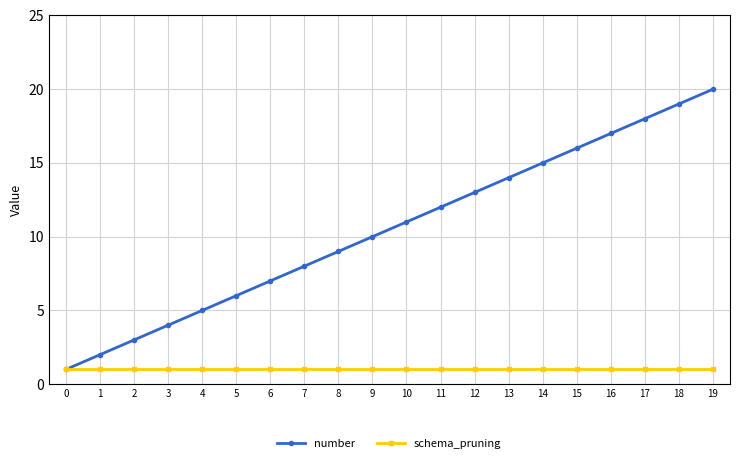

What is the value of the number point at the 10th from the left?

10